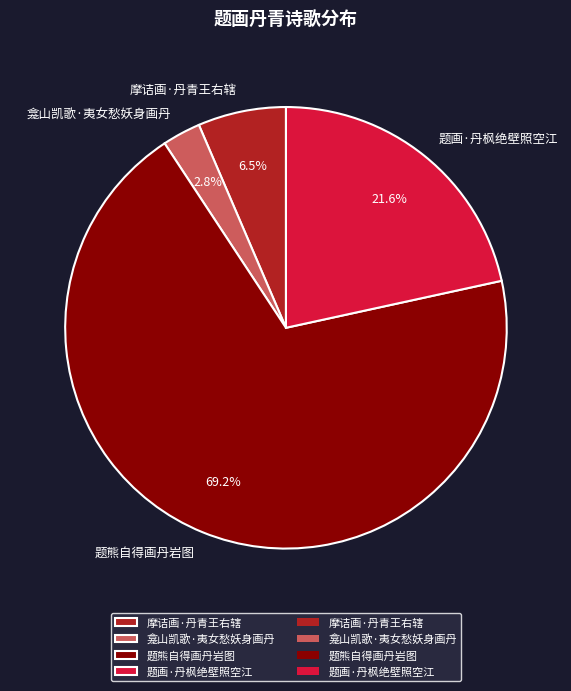

Count the number of slices in the pie.

4